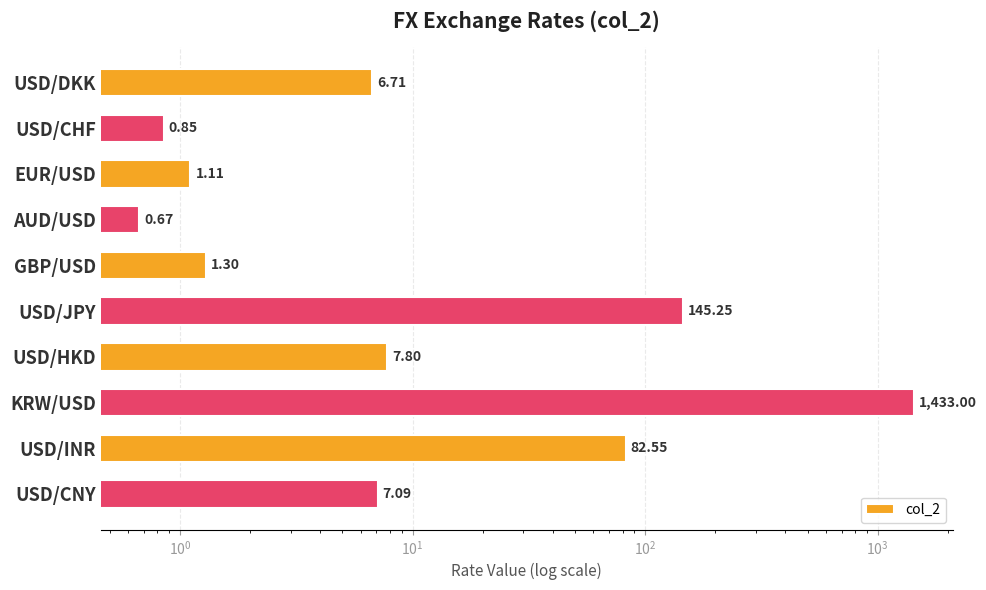

How many bars are there in total?

10